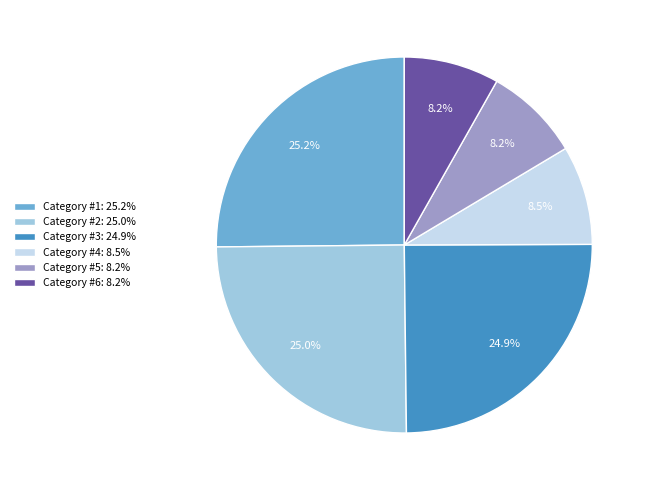

Combined, do Category #1: 25.2% and Category #5: 8.2% account for over 50%?

No